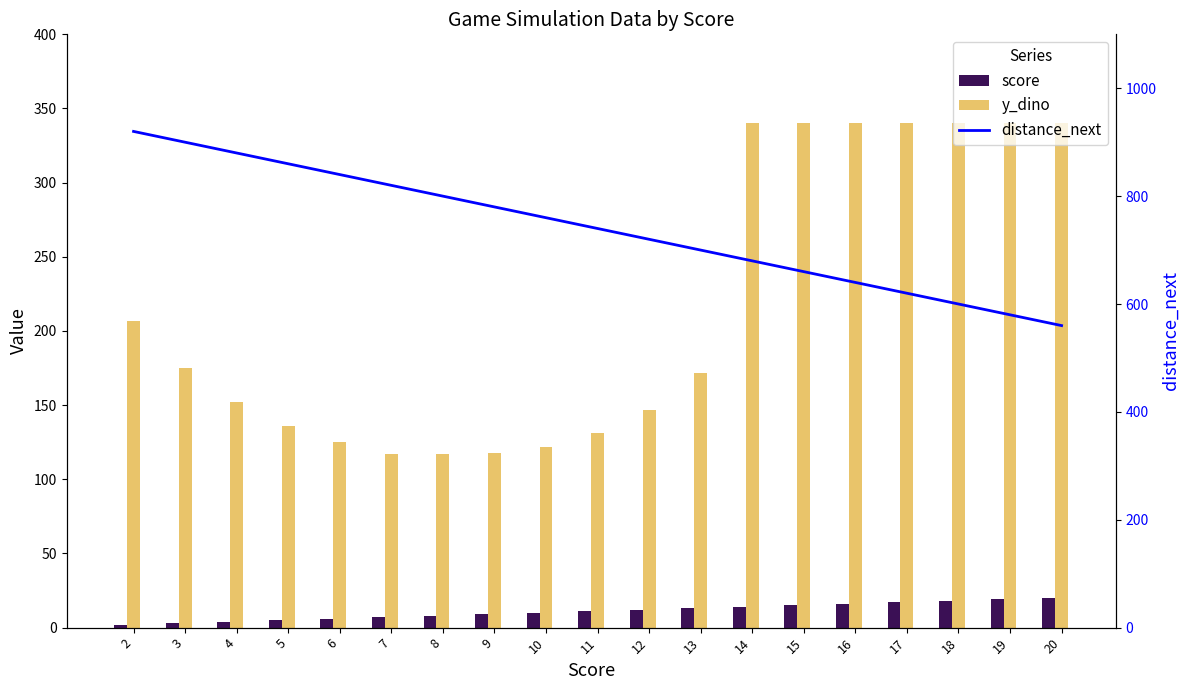

Where is y_dino nearest to the value 228?

2